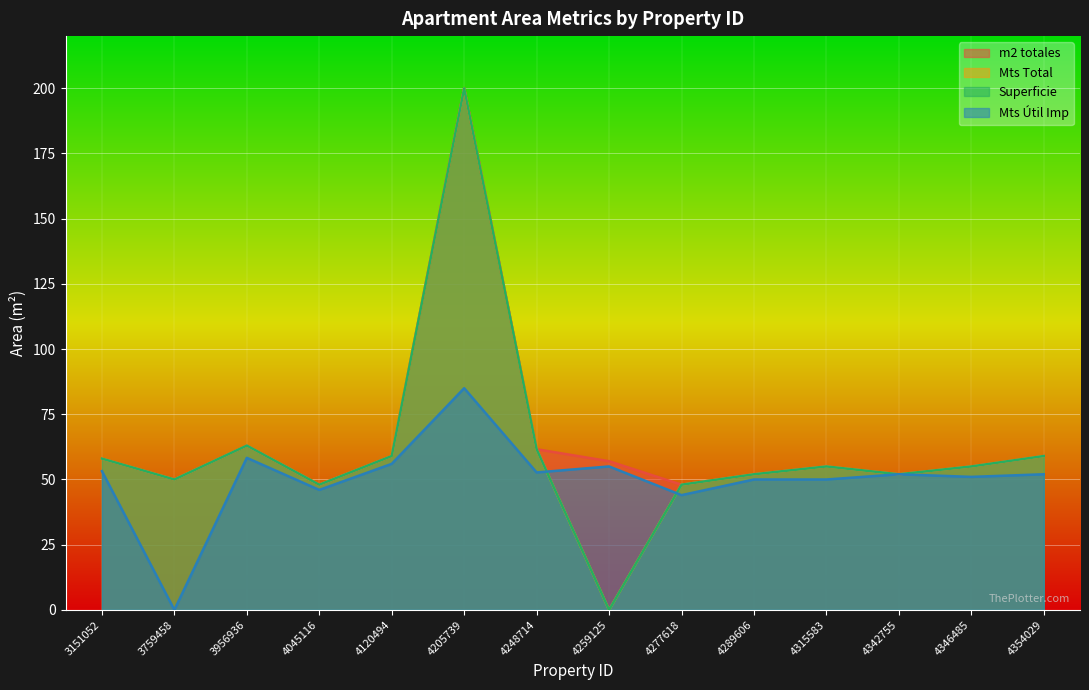

What is the sum of the m2 totales values at 4248714 and 4045116?

109.6